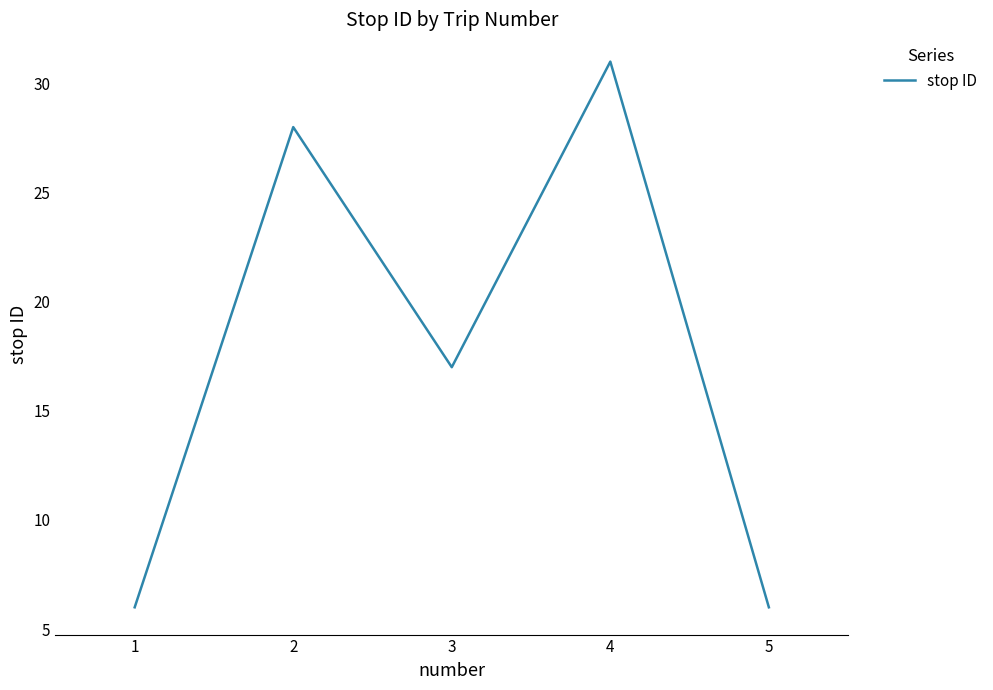

How many values are between 6 and 28?

4